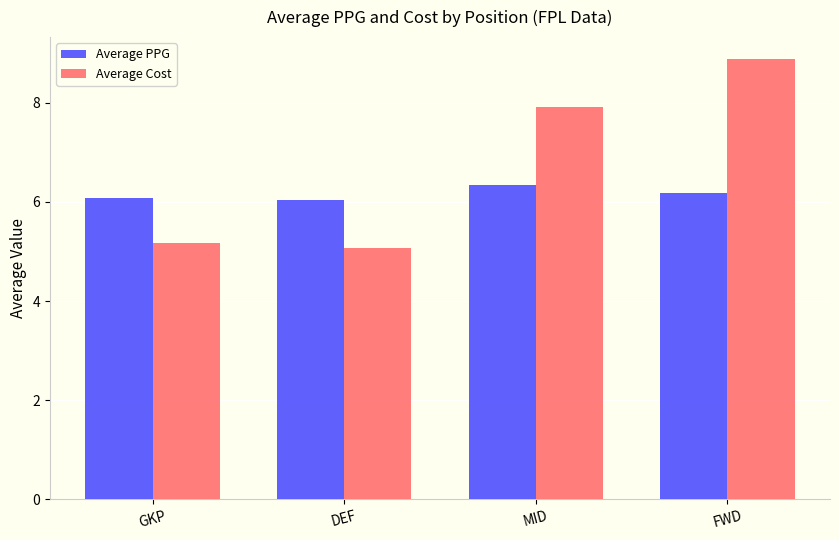

Where is Average Cost nearest to the value 6?

GKP